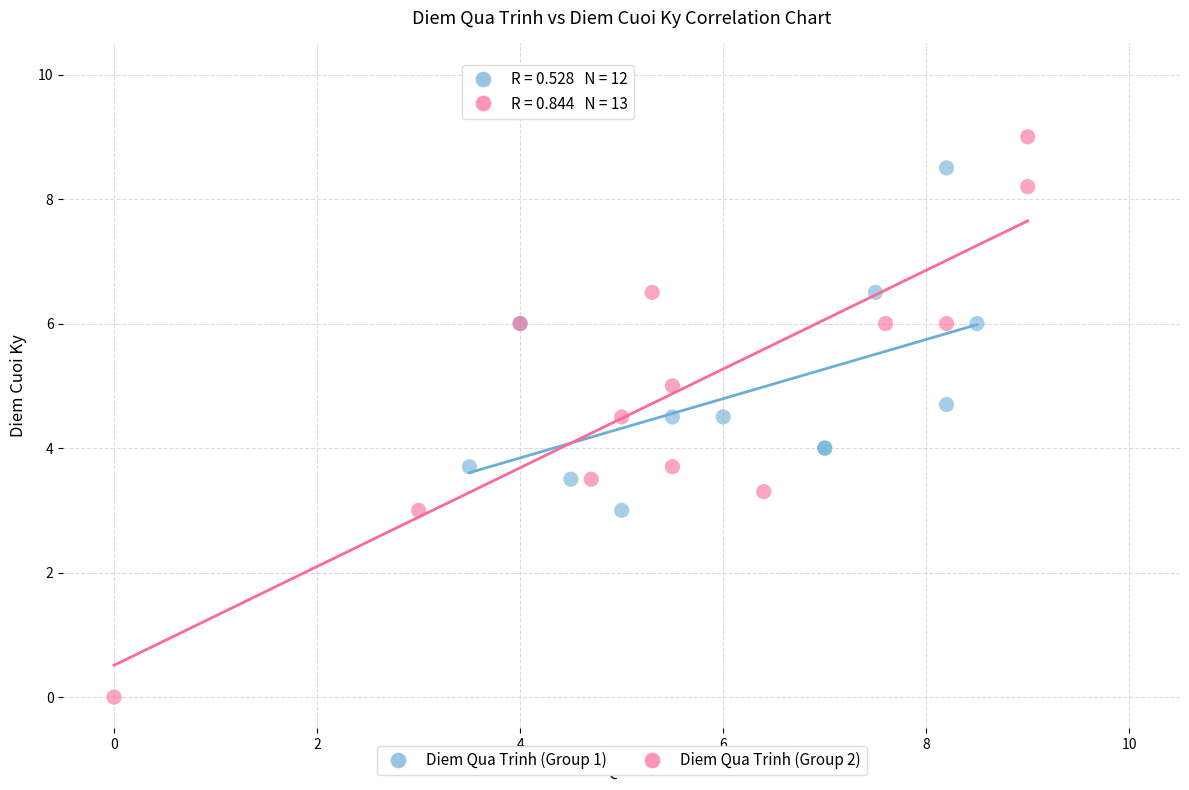

Which series has the largest Y range (max minus min)?

Diem Qua Trinh (Group 2)